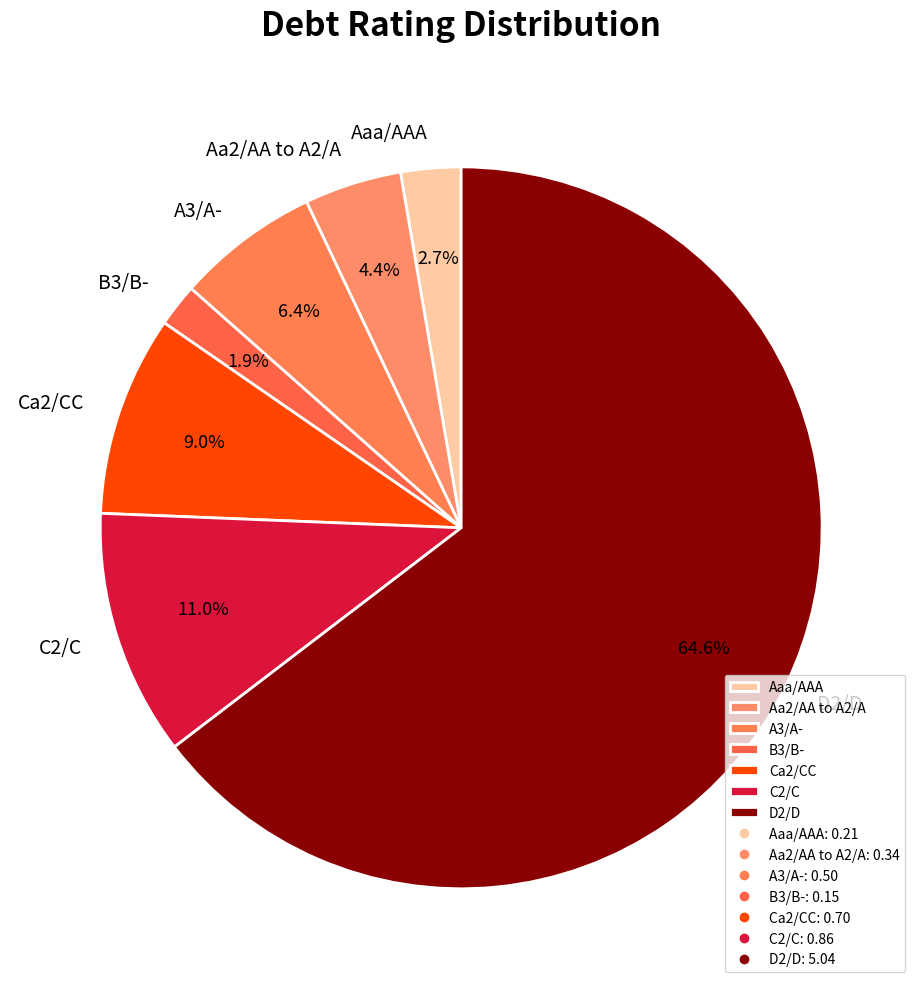

Count the number of slices in the pie.

7